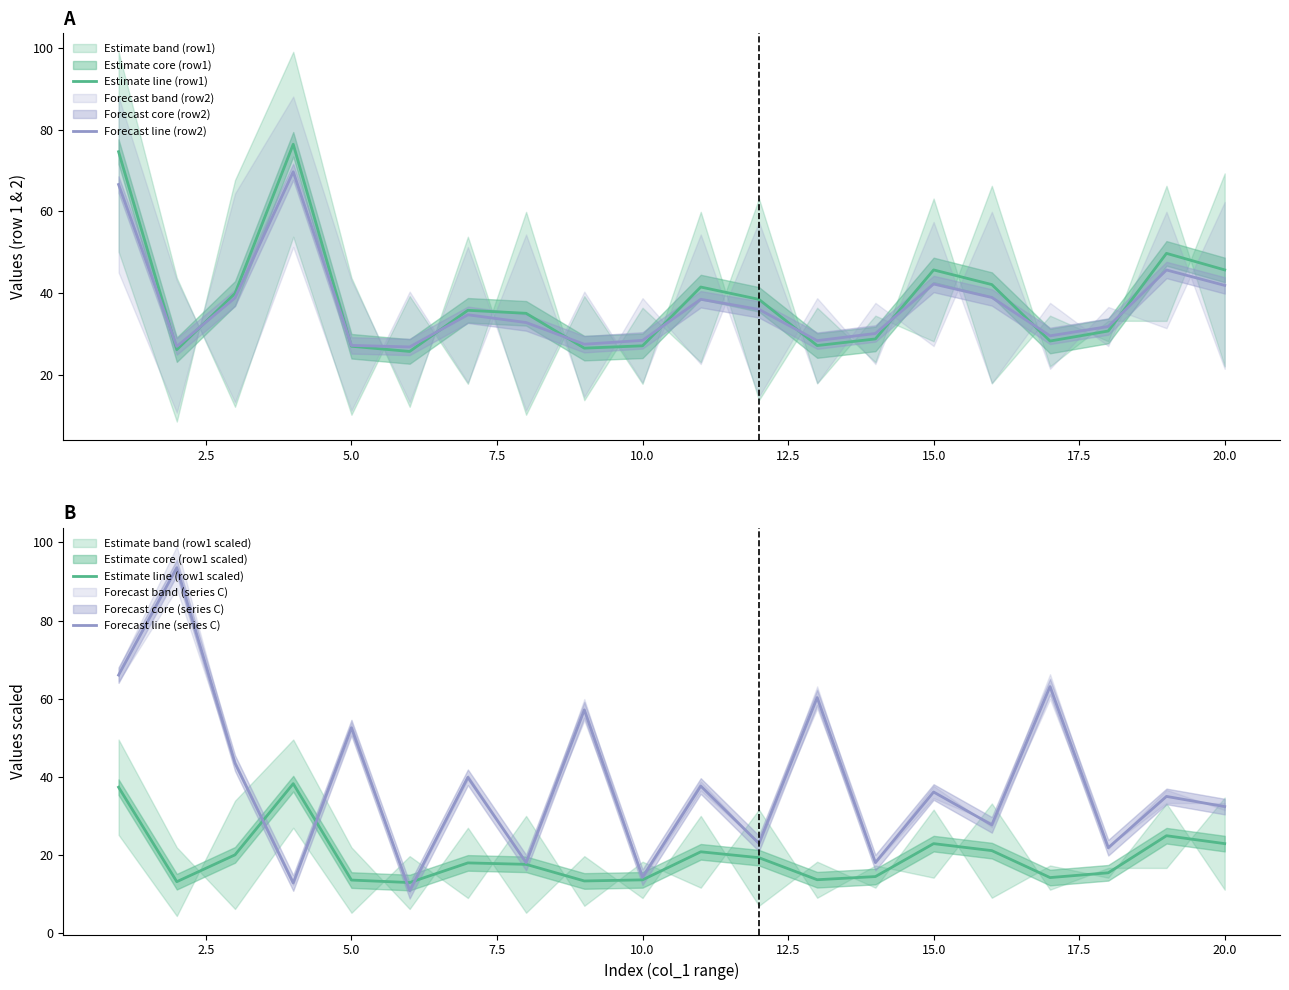

Is this an area chart (filled region under the line)?

No